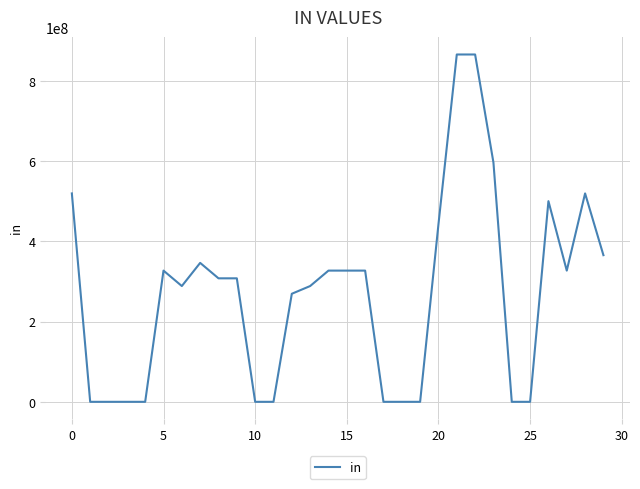

How many distinct data groups are displayed?

1